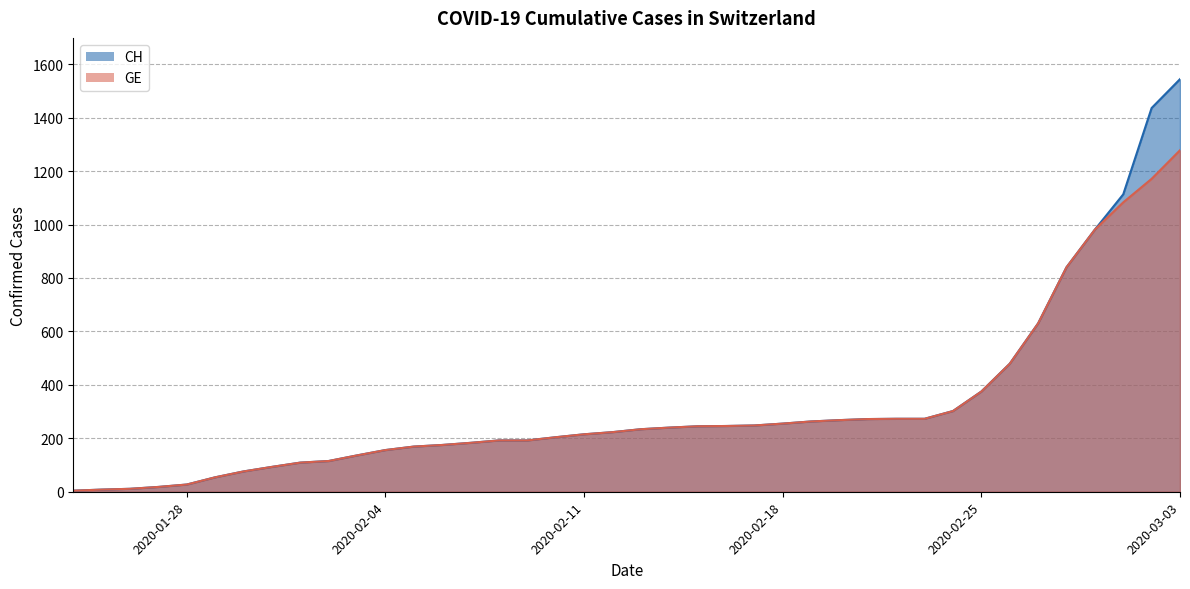

At which label does CH reach its peak?

2020-03-03